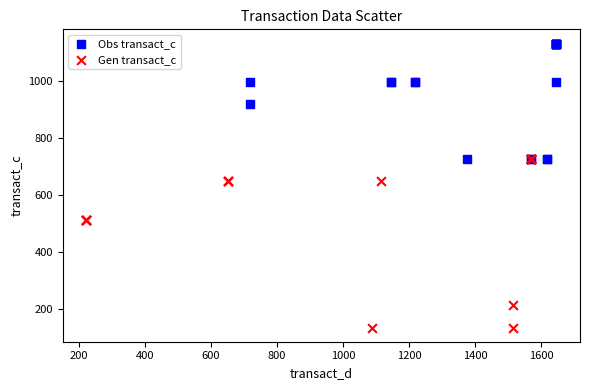

Which series contains the lowest Y value?

Gen transact_c